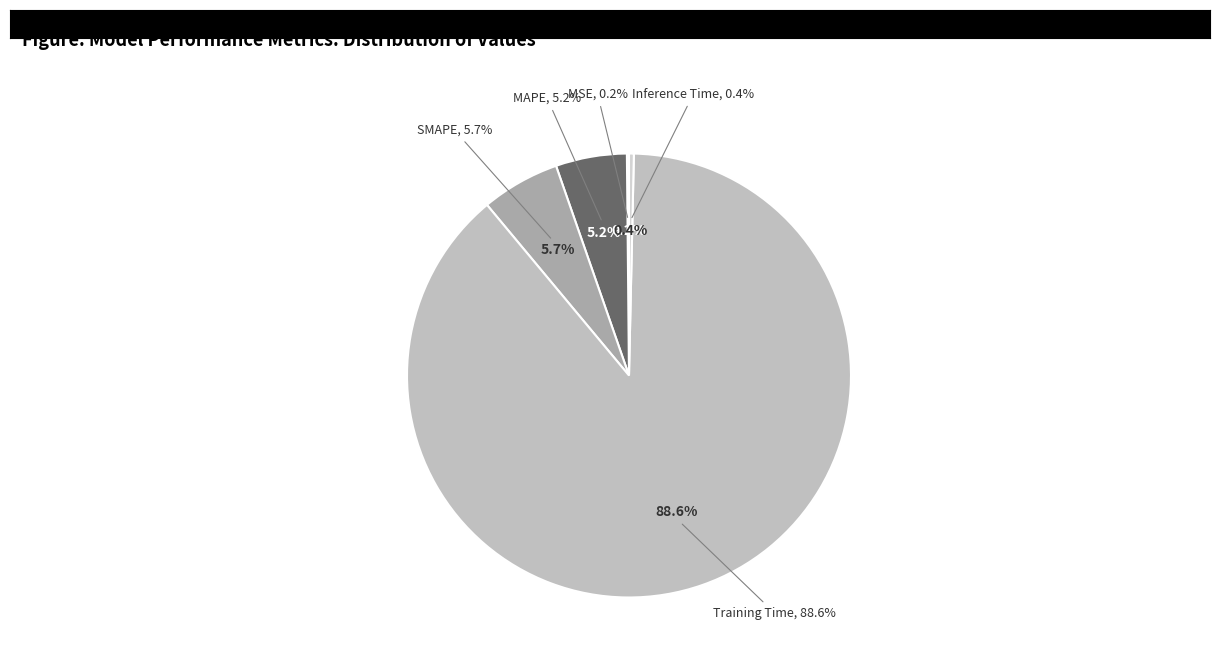

Is the sum of MSE and MAPE greater than half?

No